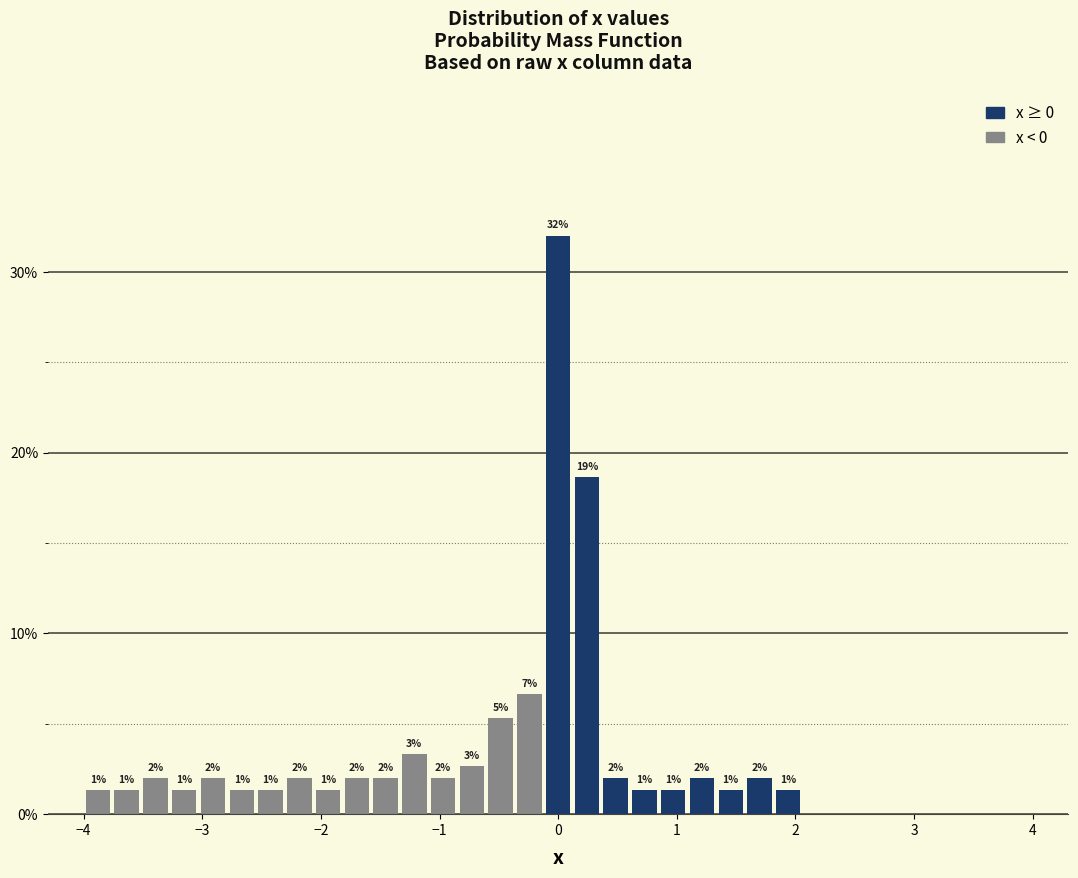

Around what value on the x-axis is the tallest bar? Give the approximate position of its centre, as read against the axis.

0.0